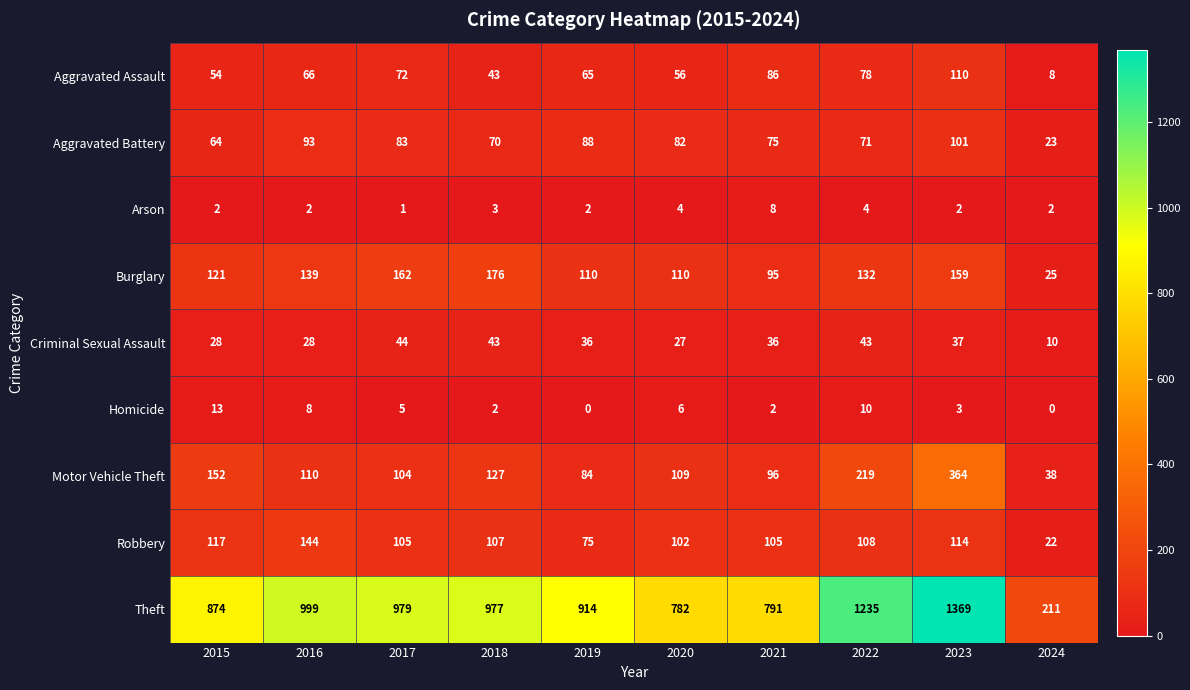

At which category does the chart reach its peak across all series?

2023